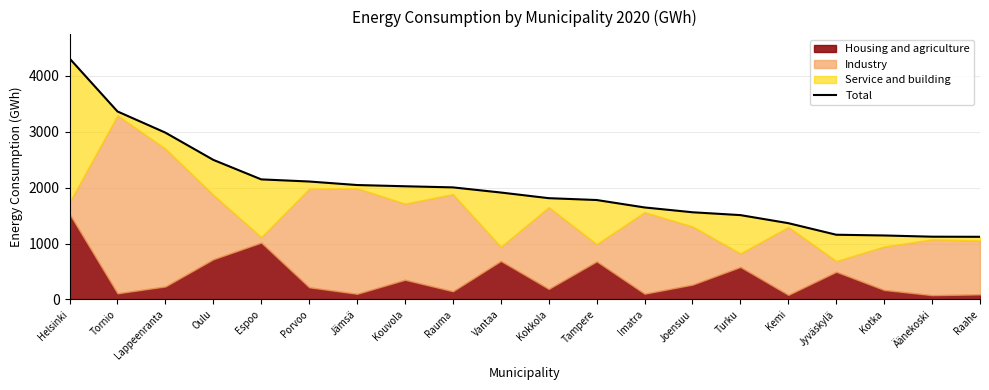

What is the minimum value shown in the chart?

1121